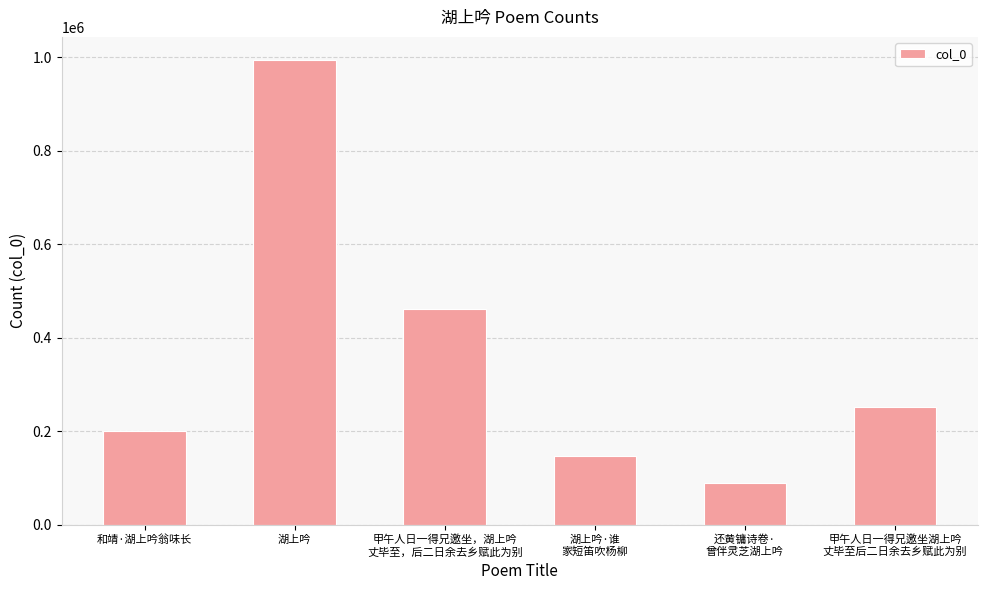

Reading left to right, transcribe all the data shown in this chart.

和靖·湖上吟翁味长=200189	湖上吟=993755	甲午人日一得兄邀坐，湖上吟
丈毕至，后二日余去乡赋此为别=461577	湖上吟·谁
家短笛吹杨柳=146525	还黄镛诗卷·
曾伴灵芝湖上吟=88002	甲午人日一得兄邀坐湖上吟
丈毕至后二日余去乡赋此为别=251197